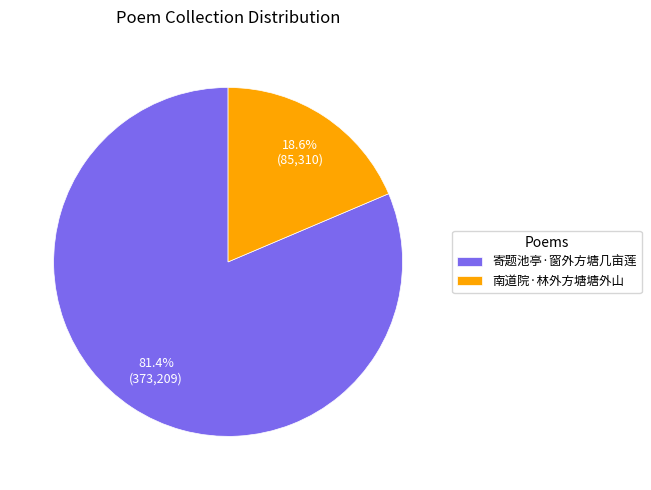

What percentage is the 寄题池亭·窗外方塘几亩莲 slice, to the nearest percent?

81%